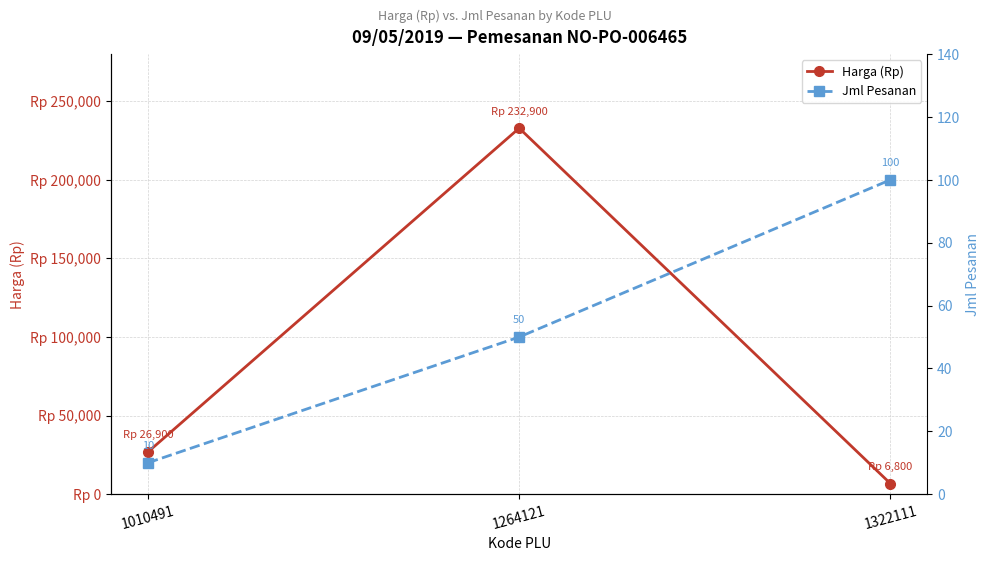

Read the Harga (Rp) value at 1264121, to the nearest 100.

232900